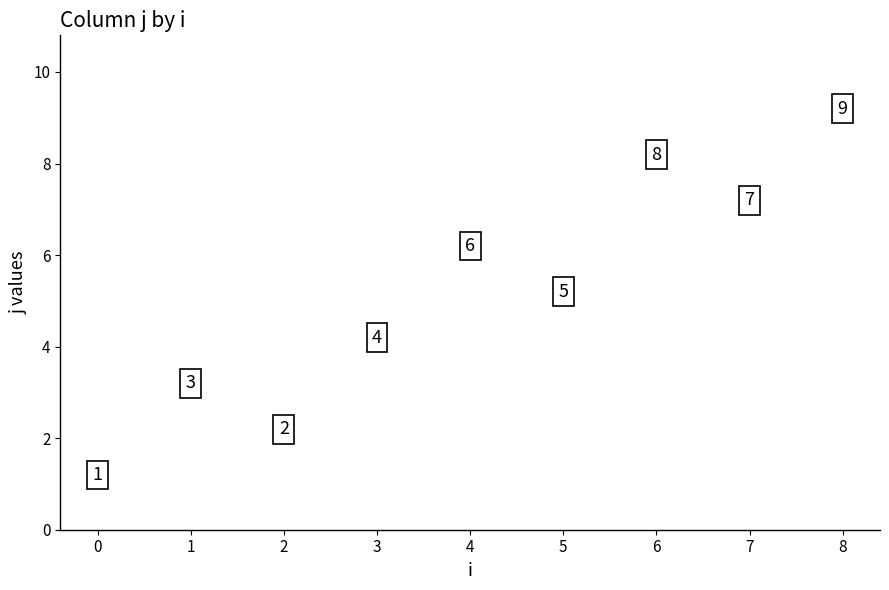

Approximately how many times larger is the value at 7 compared to 4?

1.2